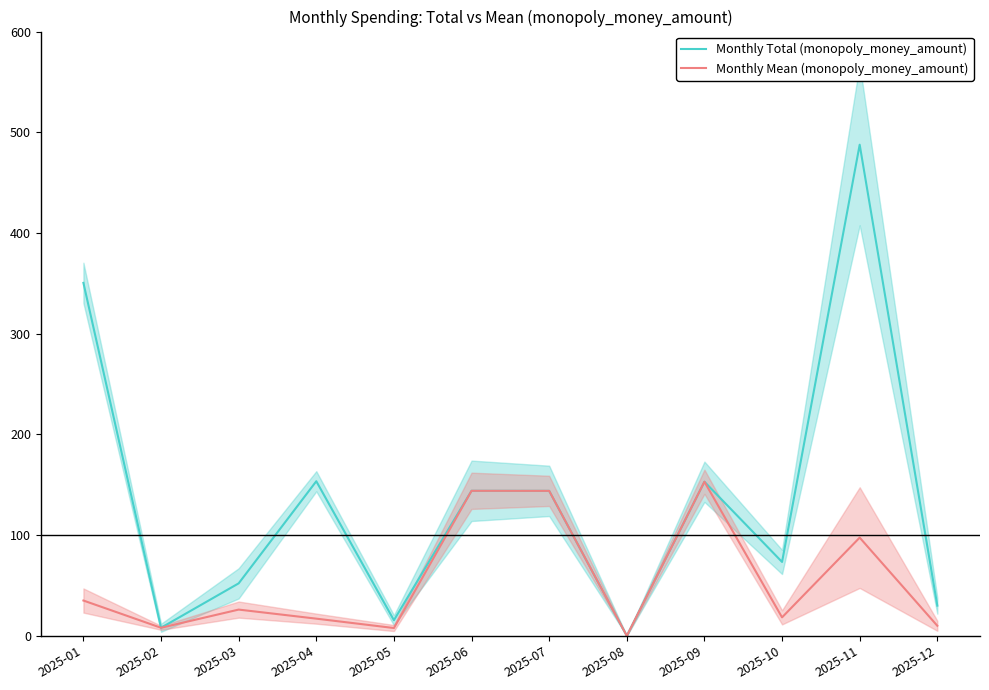

The value of Monthly Total (monopoly_money_amount) at 2025-02 is 8.0. True or false?

True